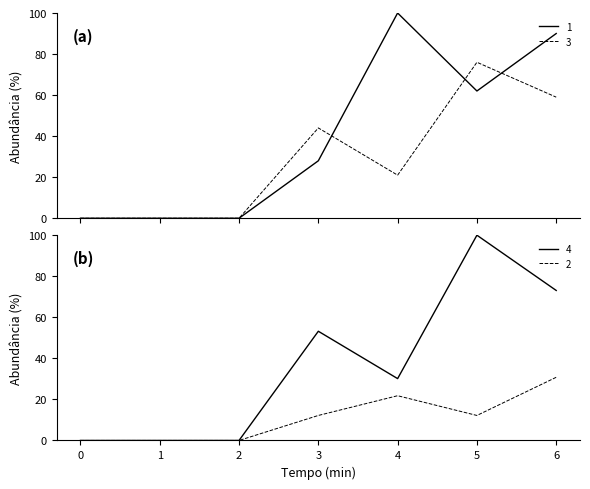

True or false: 4 and 2 cross at least once.

False